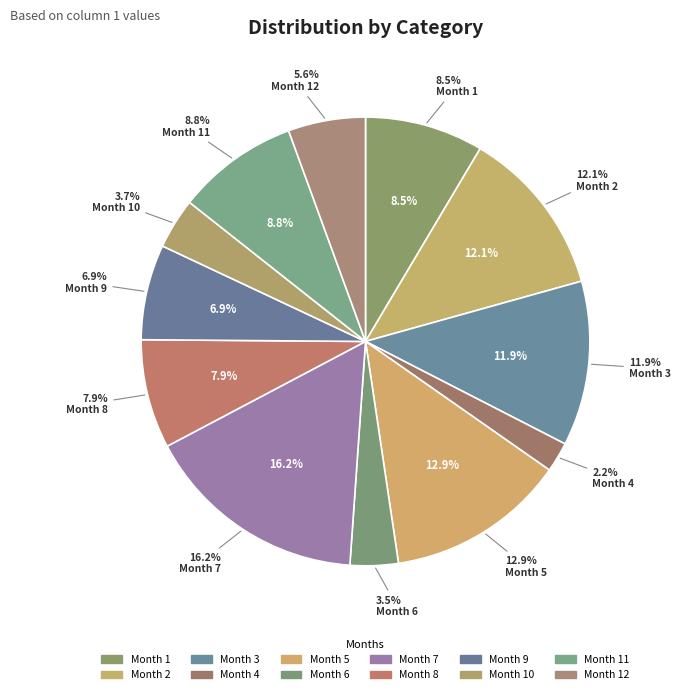

To the nearest percent, what is the difference between the largest and smallest slice percentages?

14%